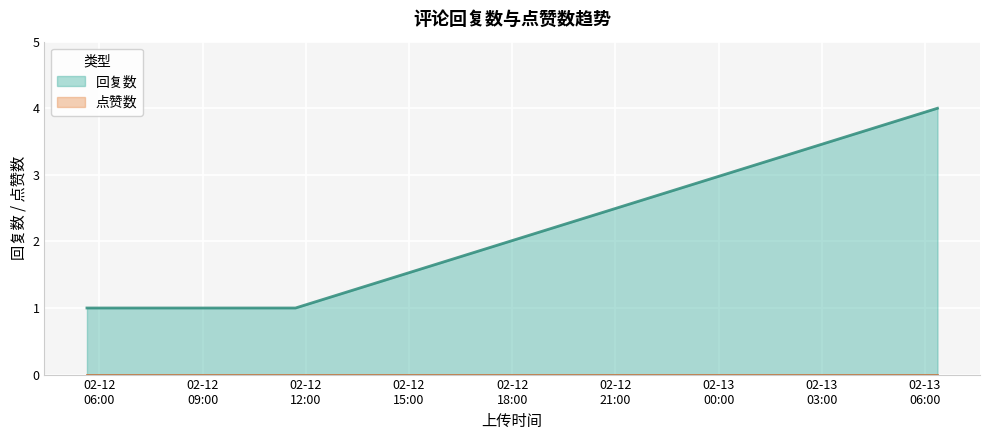

Which has a higher value, 1676269310 or 1676180290?

1676269310